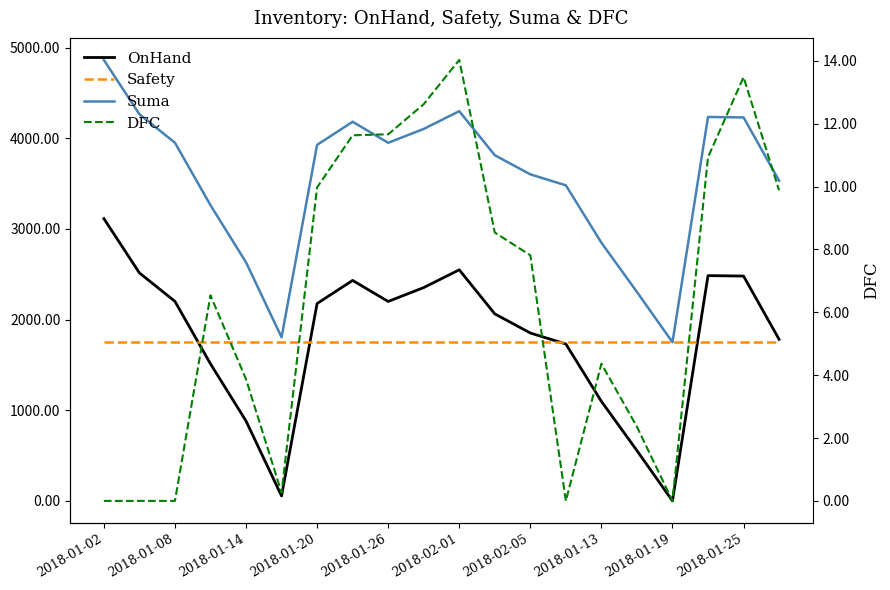

What is the difference between the second highest and second lowest values in the DFC series?

13.5